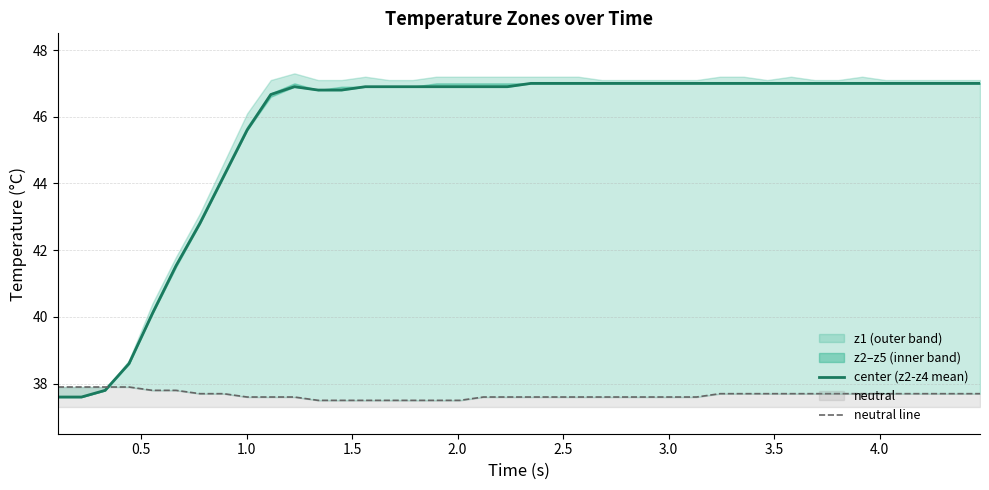

What is the minimum value for center (z2-z4 mean)?

37.6